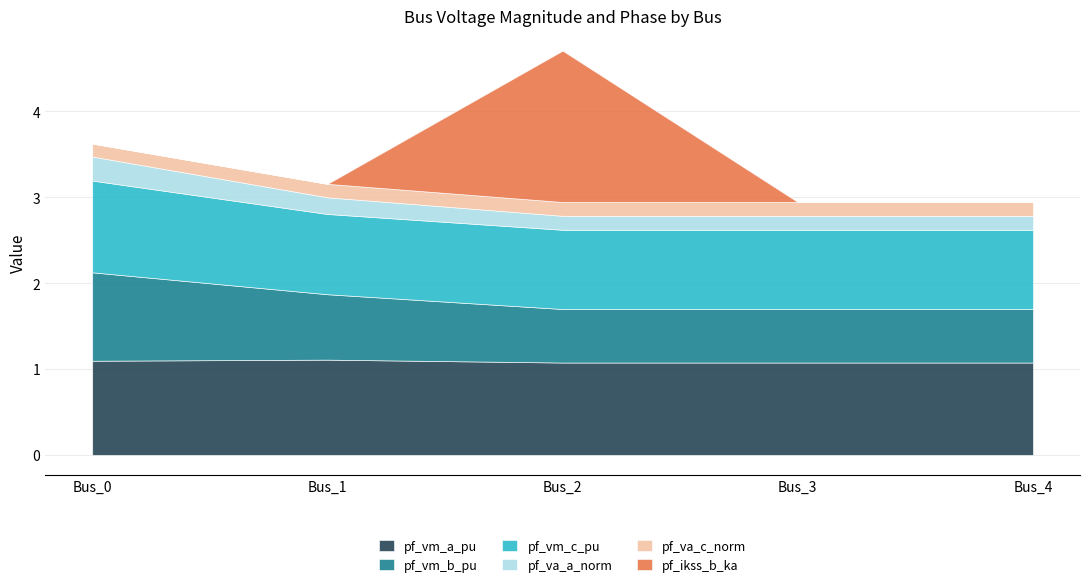

Reading left to right, extract all data points from this chart.

pf_vm_a_pu: Bus_0=1.1	Bus_1=1.1	Bus_2=1.1	Bus_3=1.1	Bus_4=1.1
pf_vm_b_pu: Bus_0=1.0	Bus_1=0.8	Bus_2=0.6	Bus_3=0.6	Bus_4=0.6
pf_vm_c_pu: Bus_0=1.1	Bus_1=0.9	Bus_2=0.9	Bus_3=0.9	Bus_4=0.9
pf_va_a_degree_norm: Bus_0=0.3	Bus_1=0.2	Bus_2=0.2	Bus_3=0.2	Bus_4=0.2
pf_va_c_degree_norm: Bus_0=0.2	Bus_1=0.2	Bus_2=0.2	Bus_3=0.2	Bus_4=0.2
pf_ikss_b_ka: Bus_0=0.0	Bus_1=0.0	Bus_2=1.8	Bus_3=0.0	Bus_4=0.0